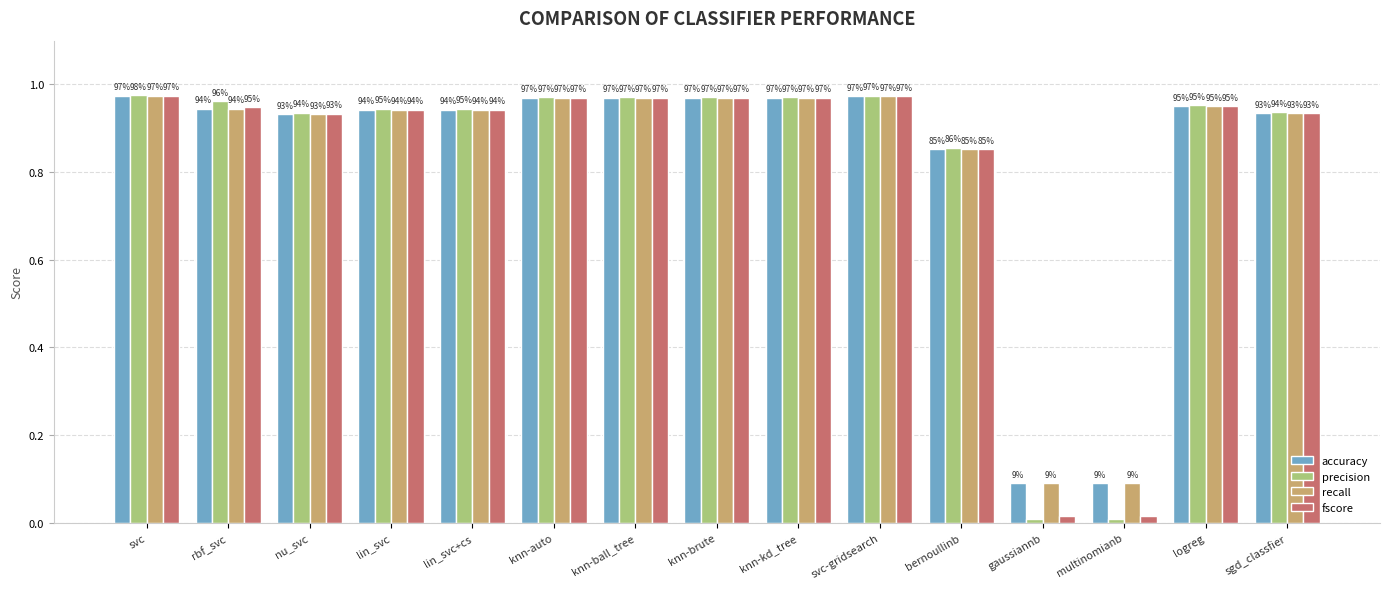

What are all the series names shown in the legend?

accuracy, precision, recall, fscore